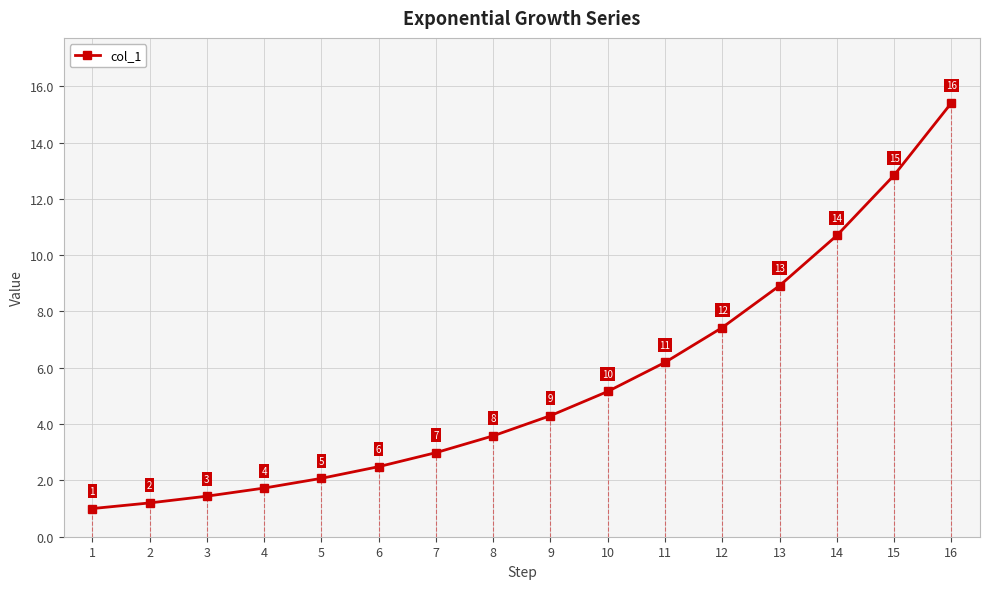

Is it true that the value at 8 is 1.3?

False